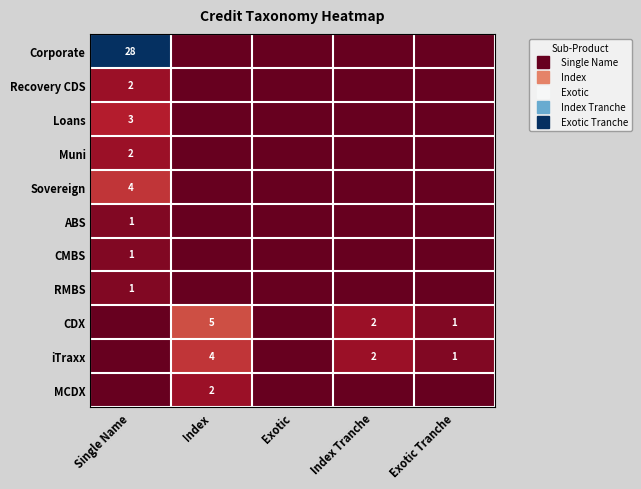

How many values in Sovereign are above zero?

1